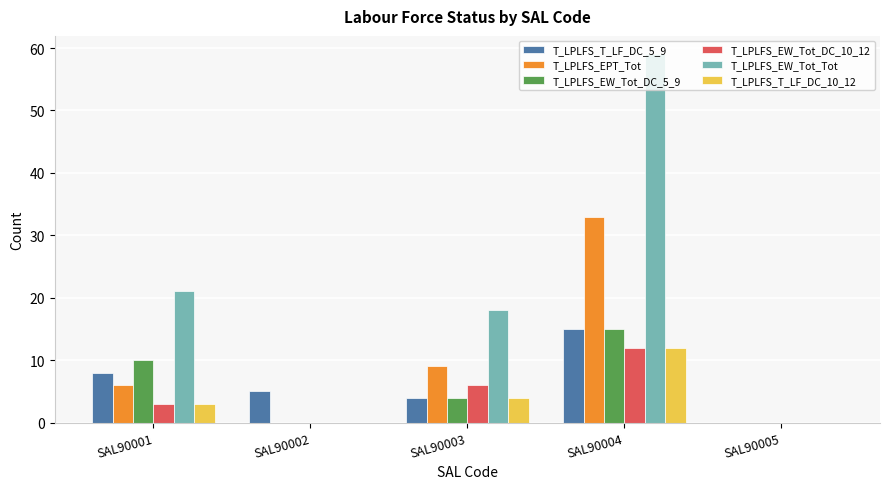

Is the value of T_LPLFS_EPT_Tot at SAL90005 greater than the value of T_LPLFS_T_LF_DC_5_9 at SAL90001?

No